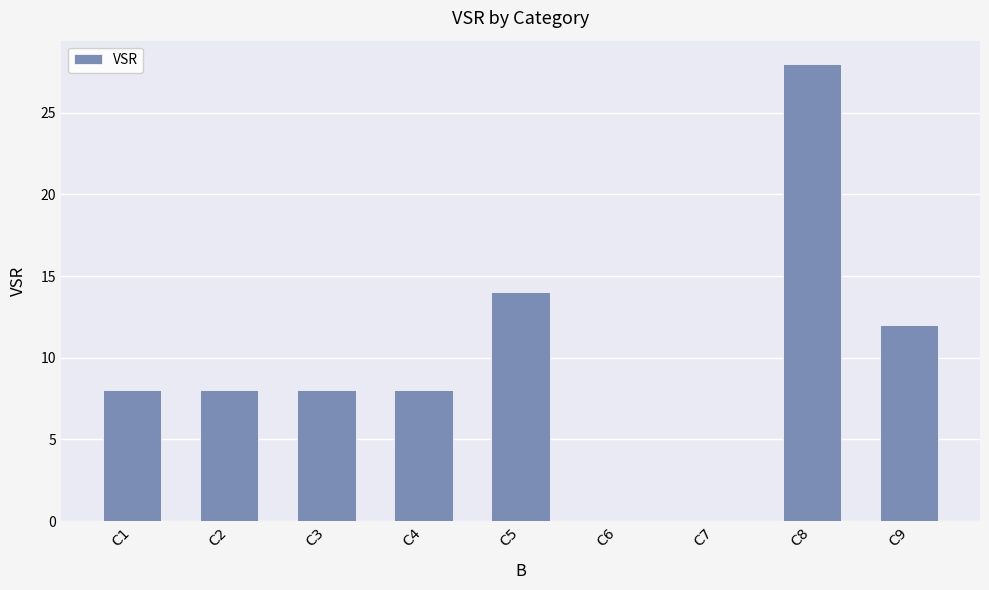

What is the maximum value shown in the chart?

28